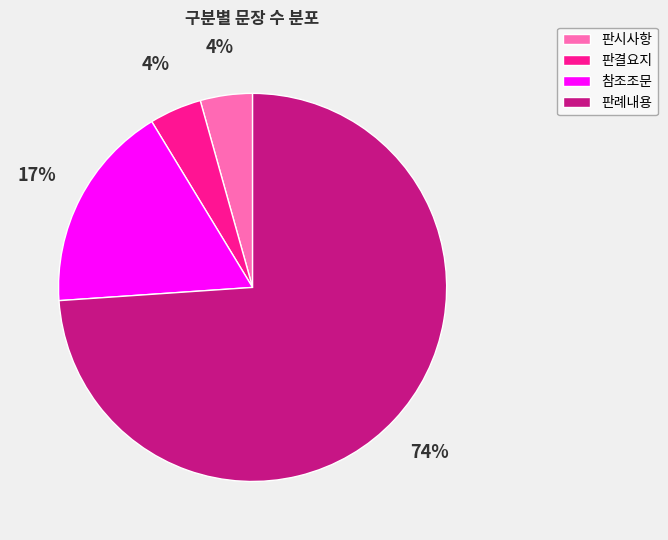

To the nearest percent, what is the average slice percentage?

25%